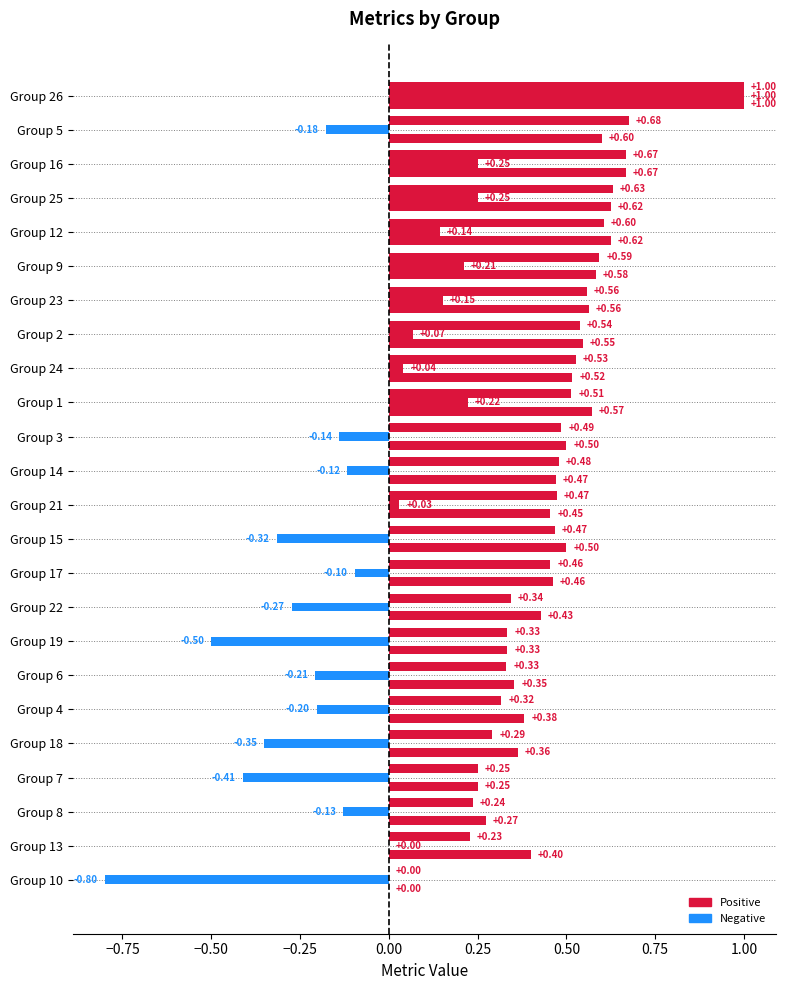

How many data points does each series have?

24